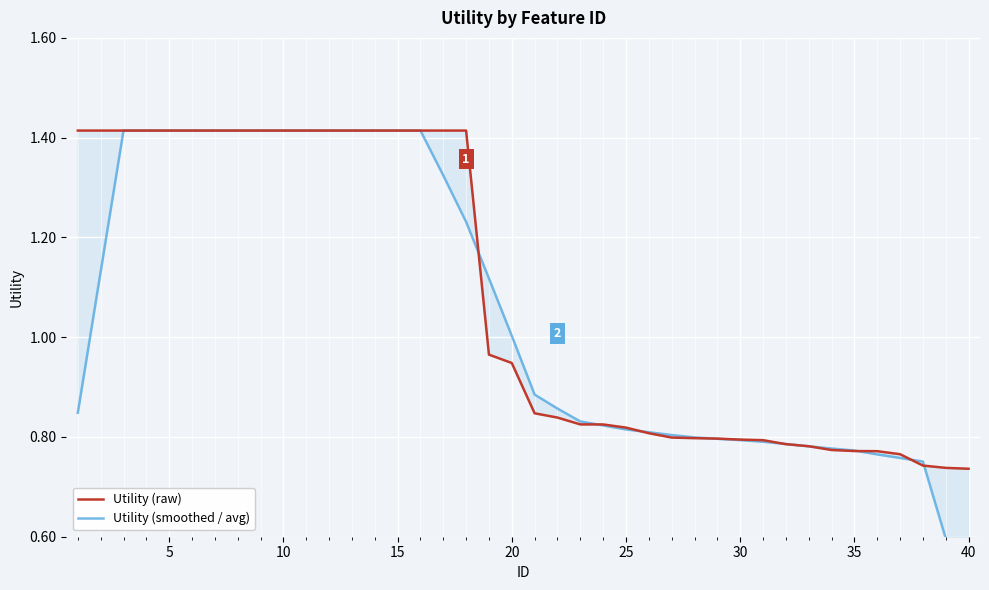

How many lines are shown in the chart?

2